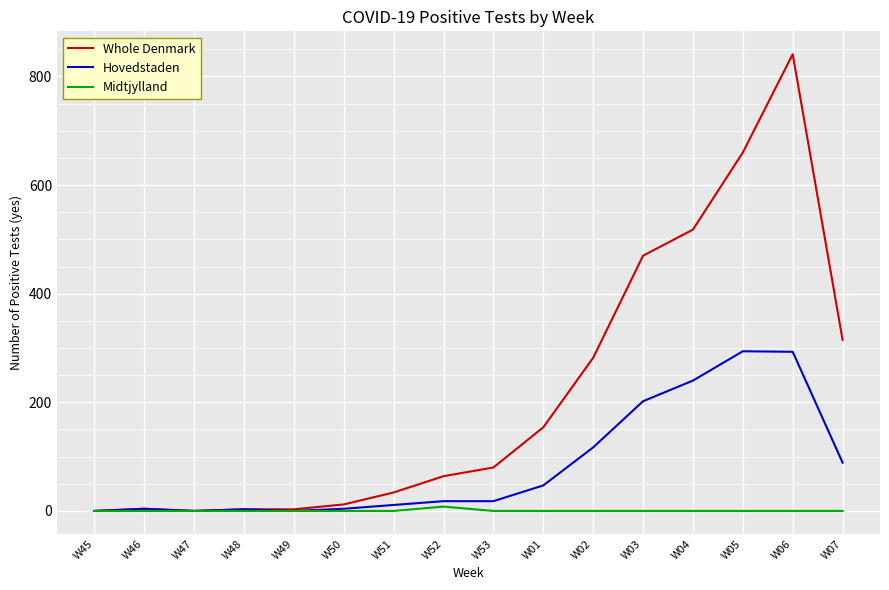

What is the sum of the Hovedstaden values at W06 and W49?

293